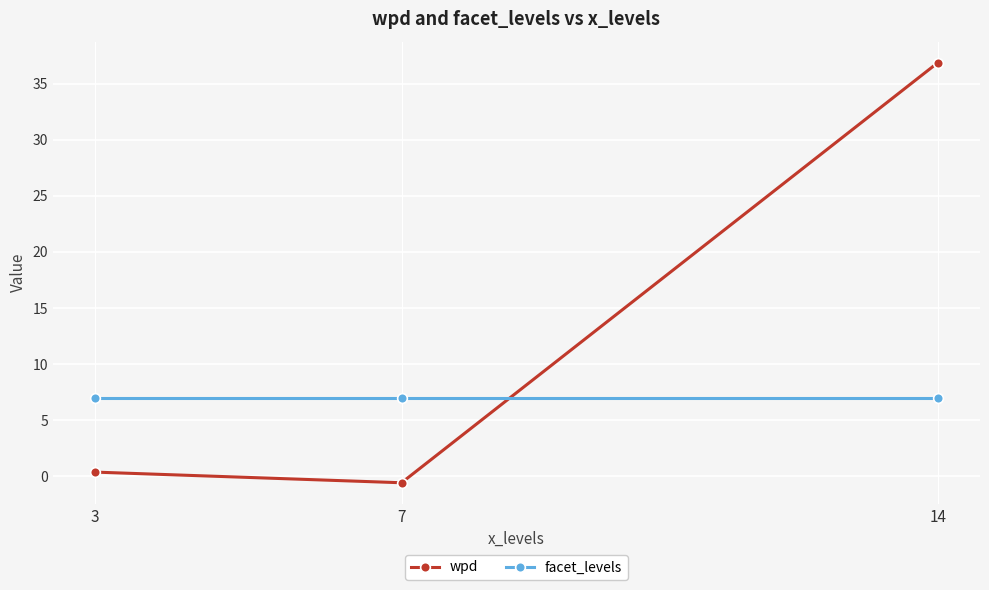

Reading right to left, transcribe all the data shown in this chart.

wpd: 14=36.9	7=-0.6	3=0.4
facet_levels: 14=7.0	7=7.0	3=7.0